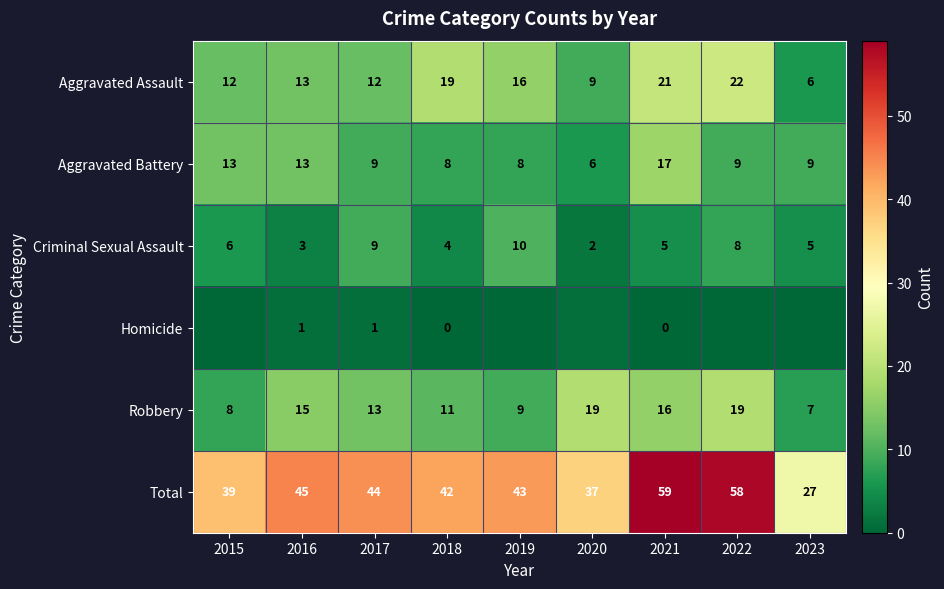

What is the greatest value displayed?

59